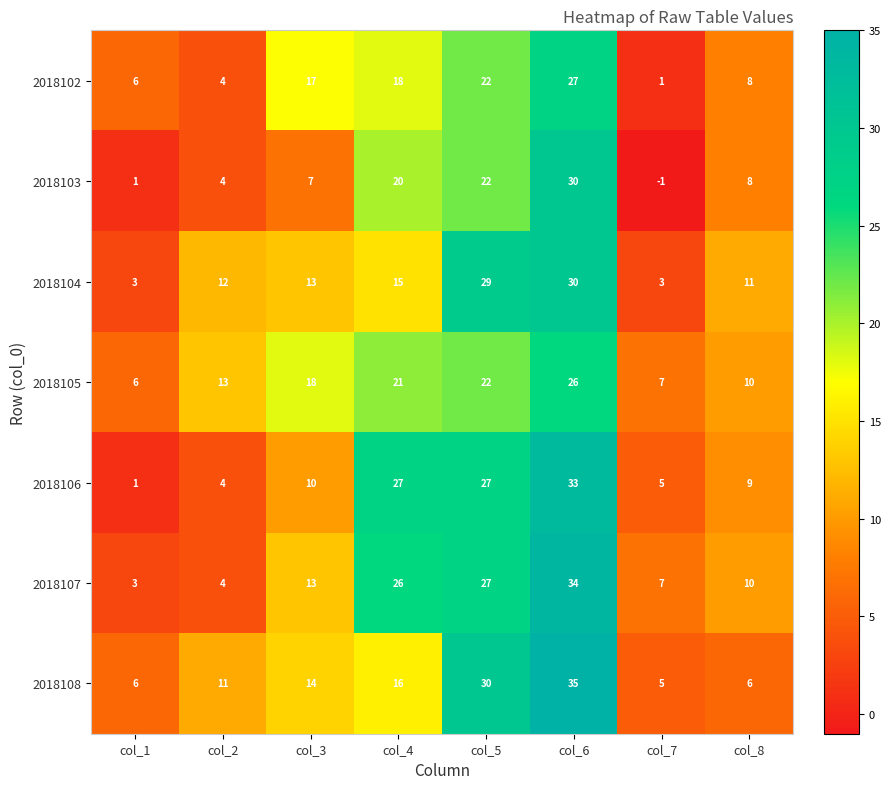

How many series are shown in this chart?

7